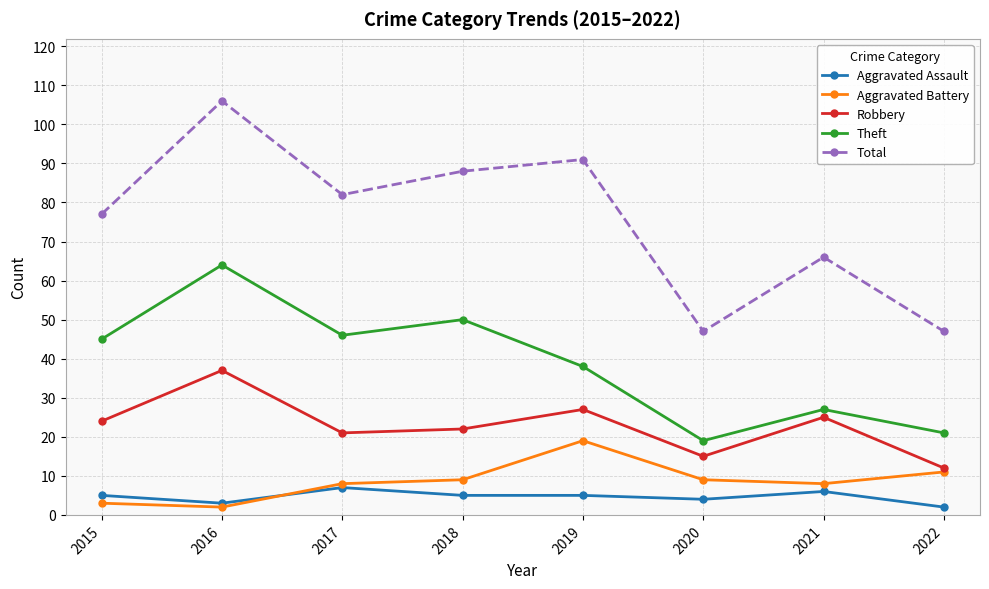

At which label is Theft closest to 41?

2019